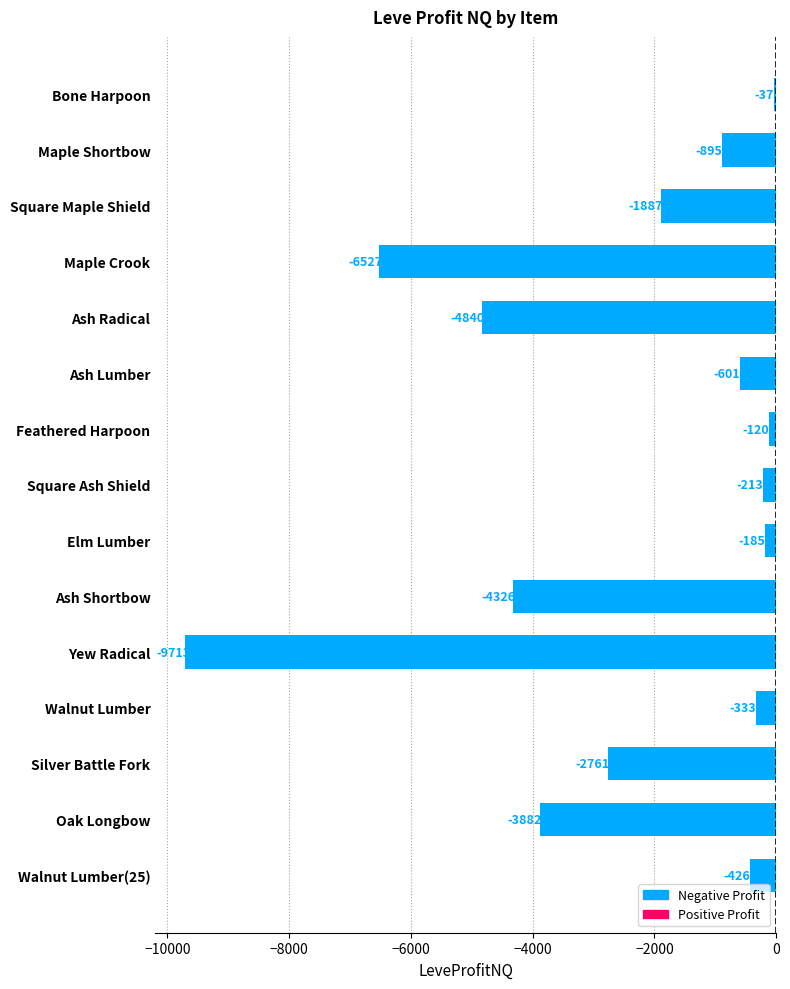

True or false: the data shows -9713.0 at Yew Radical.

True